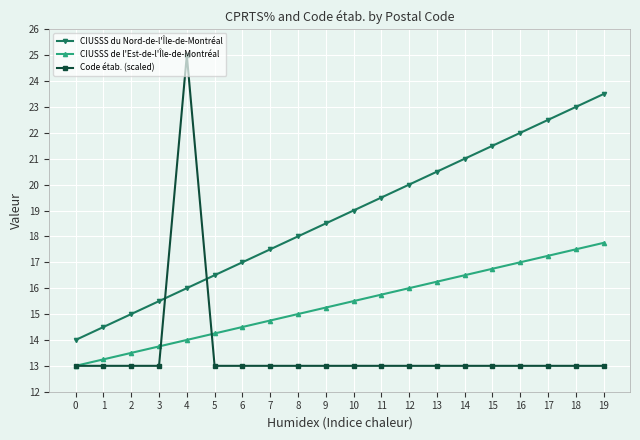

List the series in order of their overall mean, lowest first.

Code étab. (scaled), CIUSSS de l'Est-de-l'Île-de-Montréal, CIUSSS du Nord-de-l'Île-de-Montréal